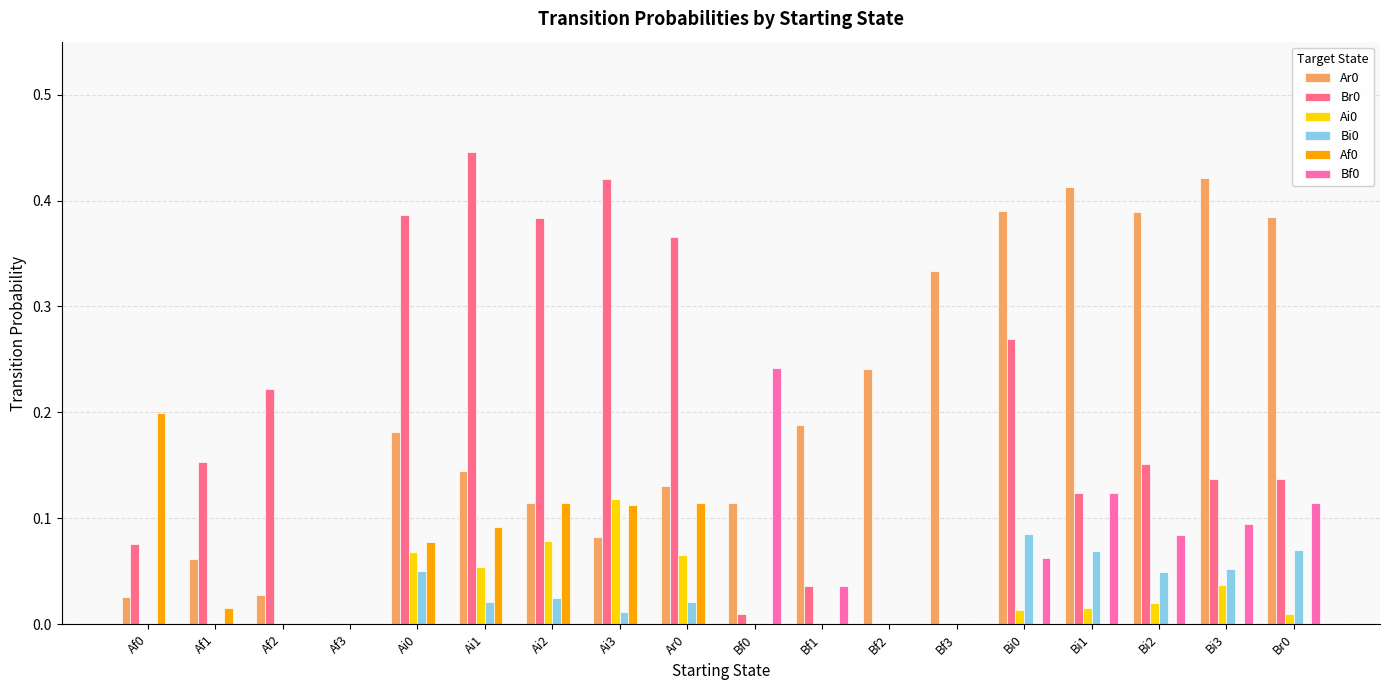

Is it true that Br0 equals 0.1 at Bf1?

False